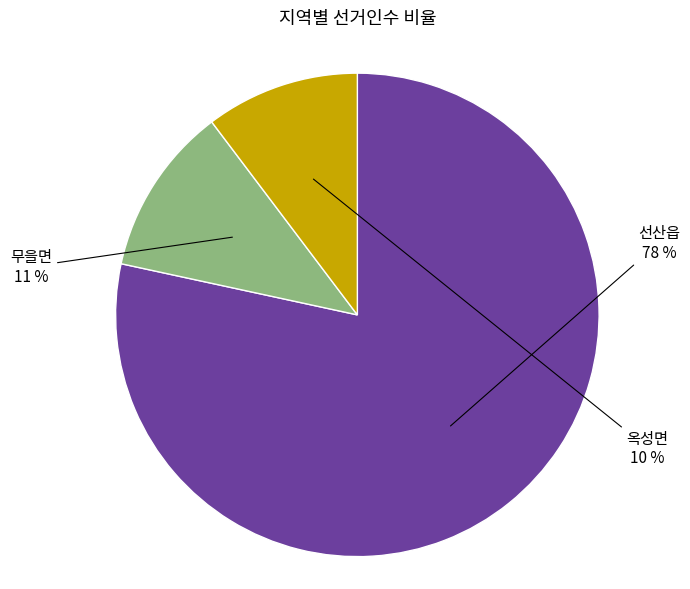

Does any single category account for the majority?

Yes